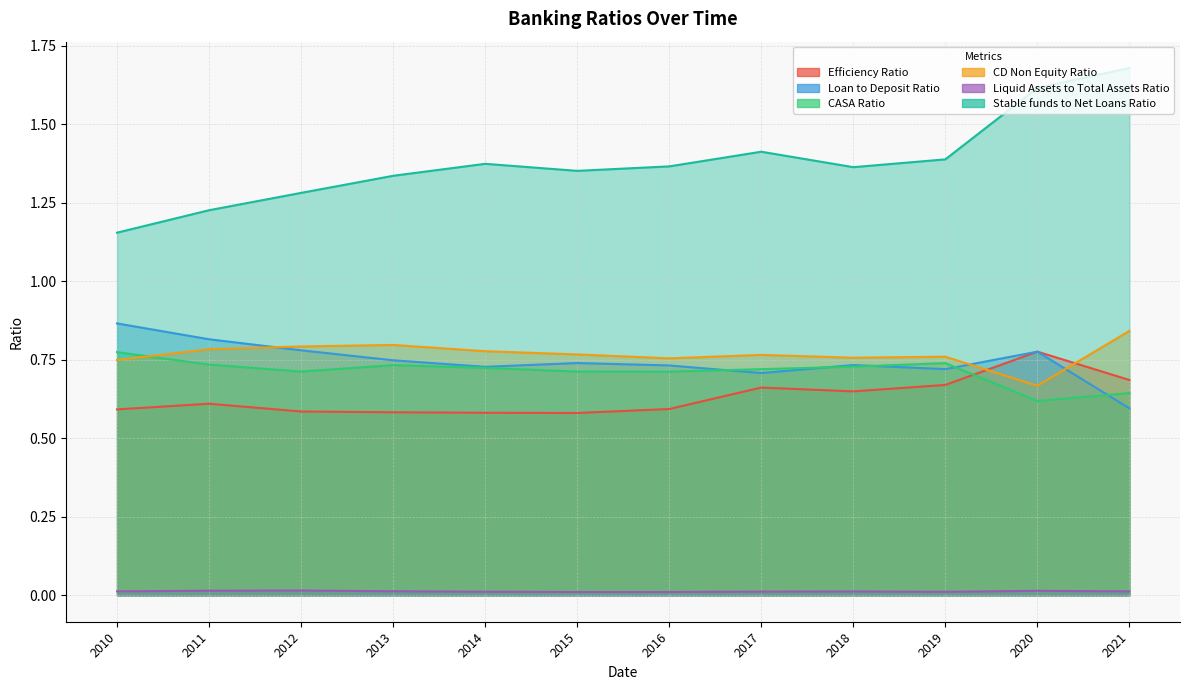

Reading left to right, what are all the values shown in this chart?

Efficiency Ratio: 0.6	0.6	0.6	0.6	0.6	0.6	0.6	0.7	0.6	0.7	0.8	0.7
Loan to Deposit Ratio: 0.9	0.8	0.8	0.7	0.7	0.7	0.7	0.7	0.7	0.7	0.8	0.6
CASA Ratio: 0.8	0.7	0.7	0.7	0.7	0.7	0.7	0.7	0.7	0.7	0.6	0.6
CD Non Equity Ratio: 0.7	0.8	0.8	0.8	0.8	0.8	0.8	0.8	0.8	0.8	0.7	0.8
Liquid Assets to Total Assets Ratio: 0.0	0.0	0.0	0.0	0.0	0.0	0.0	0.0	0.0	0.0	0.0	0.0
Stable funds to Net Loans Ratio: 1.2	1.2	1.3	1.3	1.4	1.4	1.4	1.4	1.4	1.4	1.6	1.7